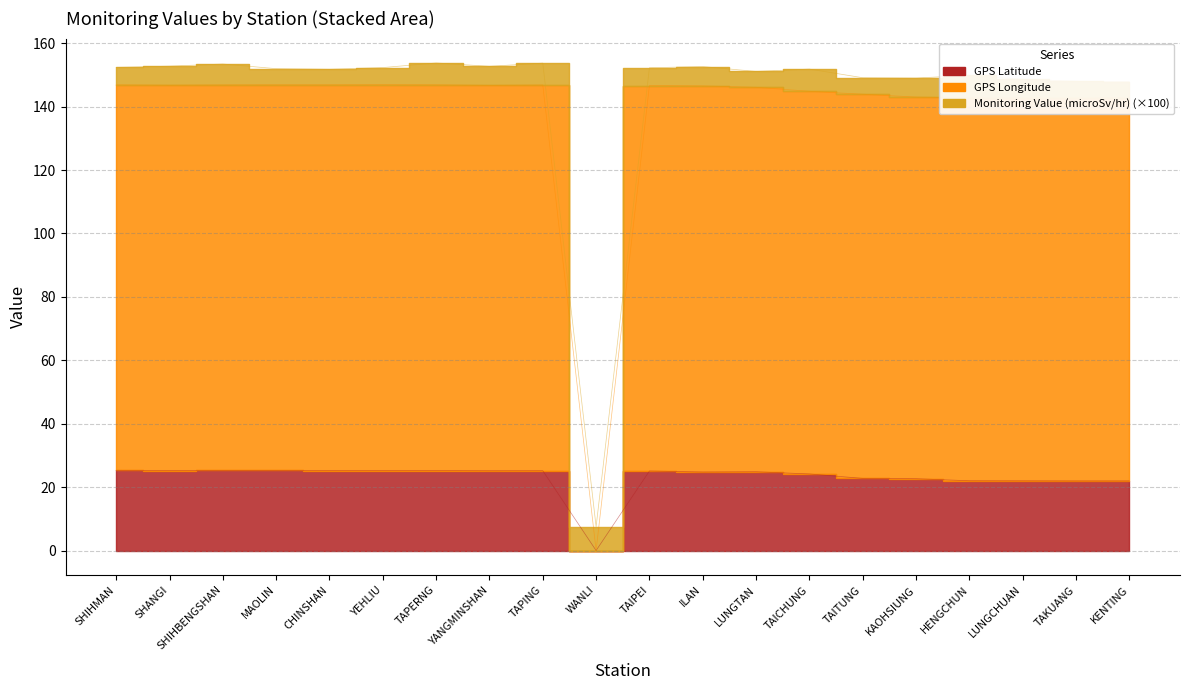

At which label does GPS Longitude first exceed 146?

SHIHMAN